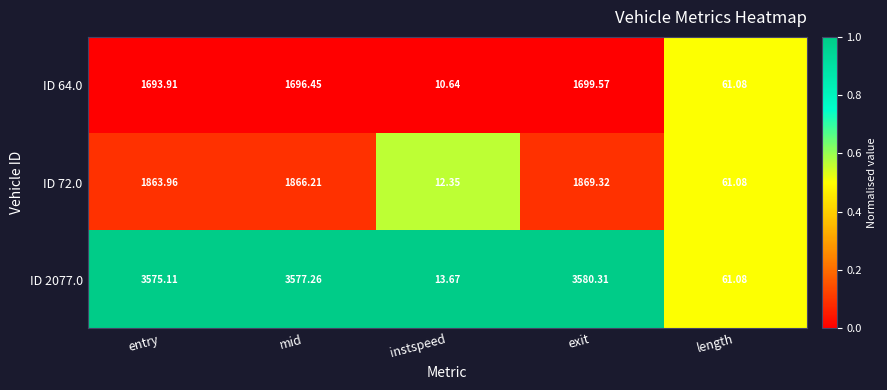

List the labels in order of ID 72.0 value, smallest first.

instspeed, length, entry, mid, exit